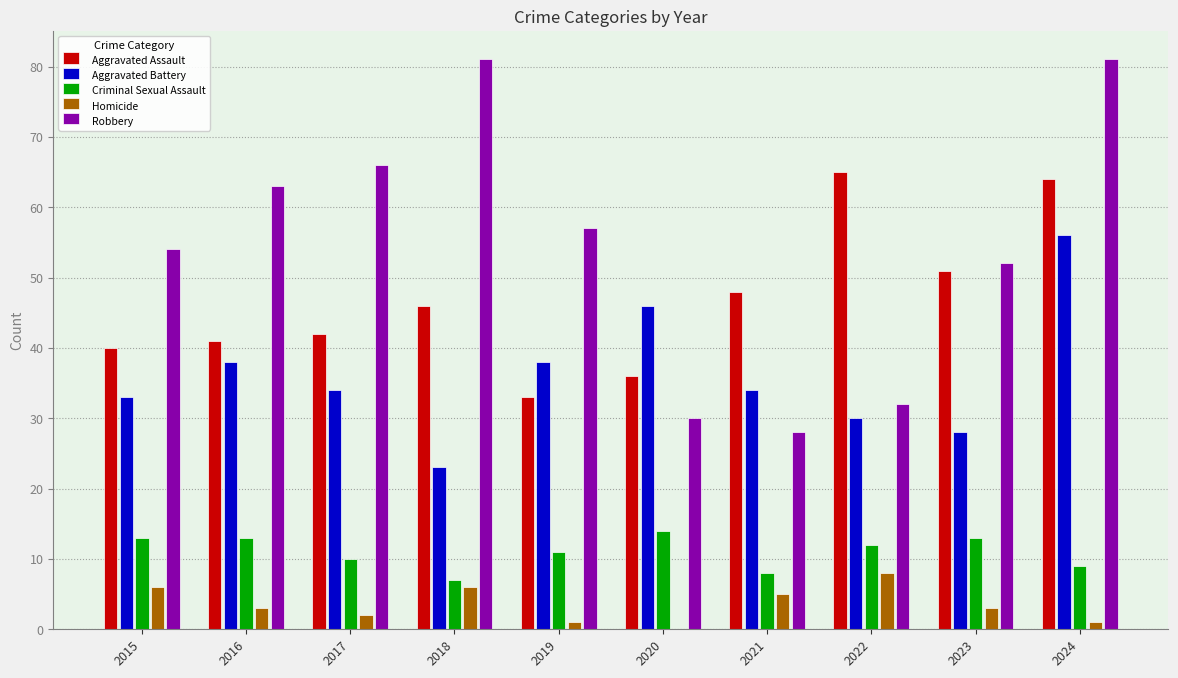

Between 2017 and 2022, which series saw the biggest shift?

Robbery